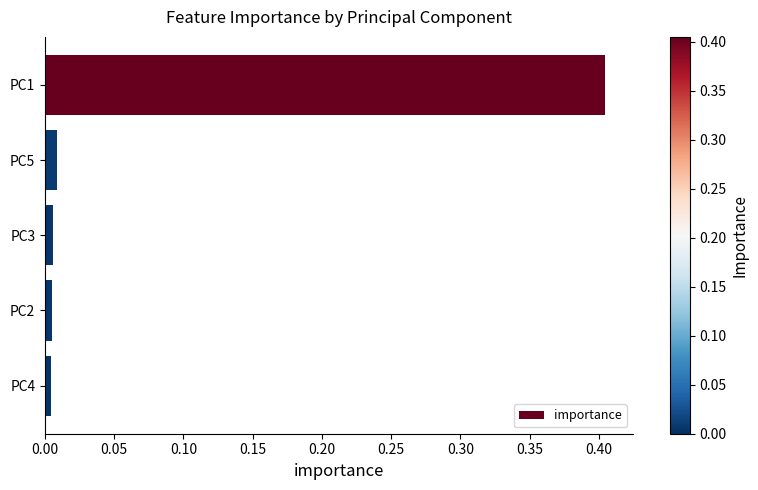

Which has a higher value, PC1 or PC5?

PC1